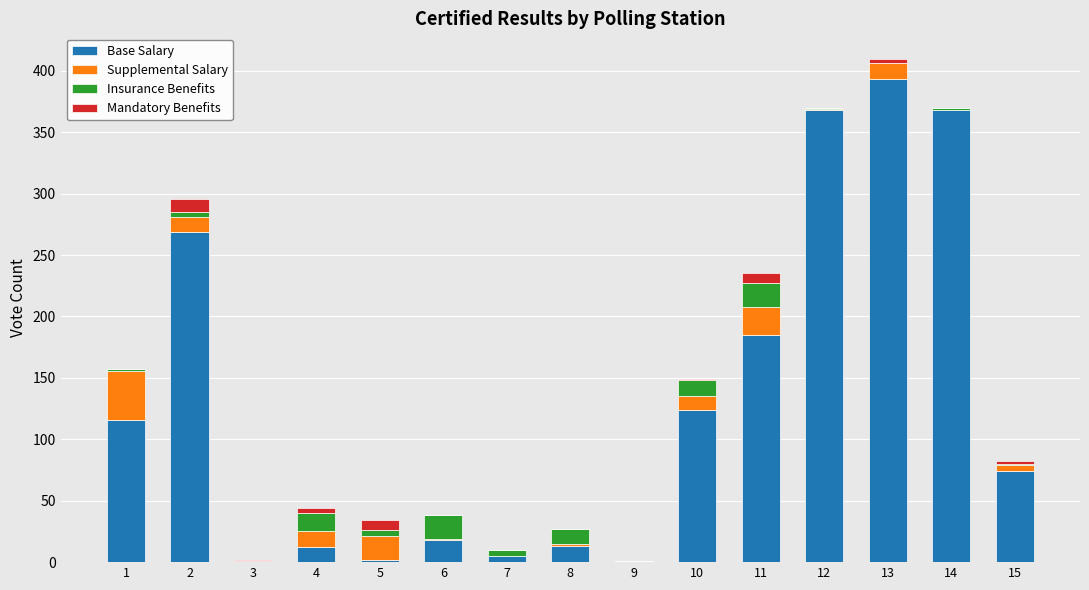

At which label does Base Salary reach its peak?

13